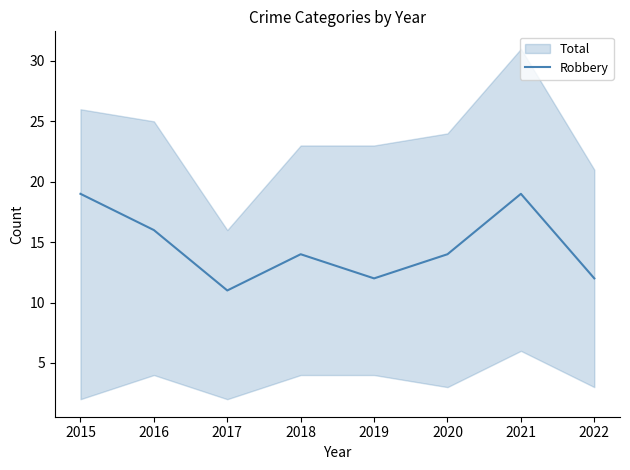

List the labels in order of value, smallest first.

2017, 2019, 2022, 2018, 2020, 2016, 2015, 2021